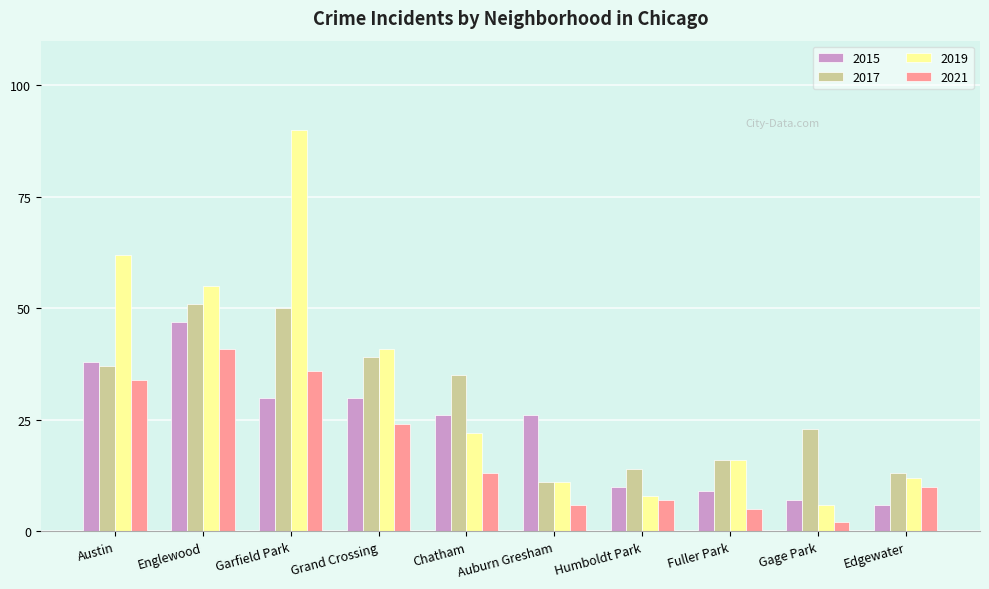

At Gage Park, list the series in order from smallest to largest.

2021, 2019, 2015, 2017